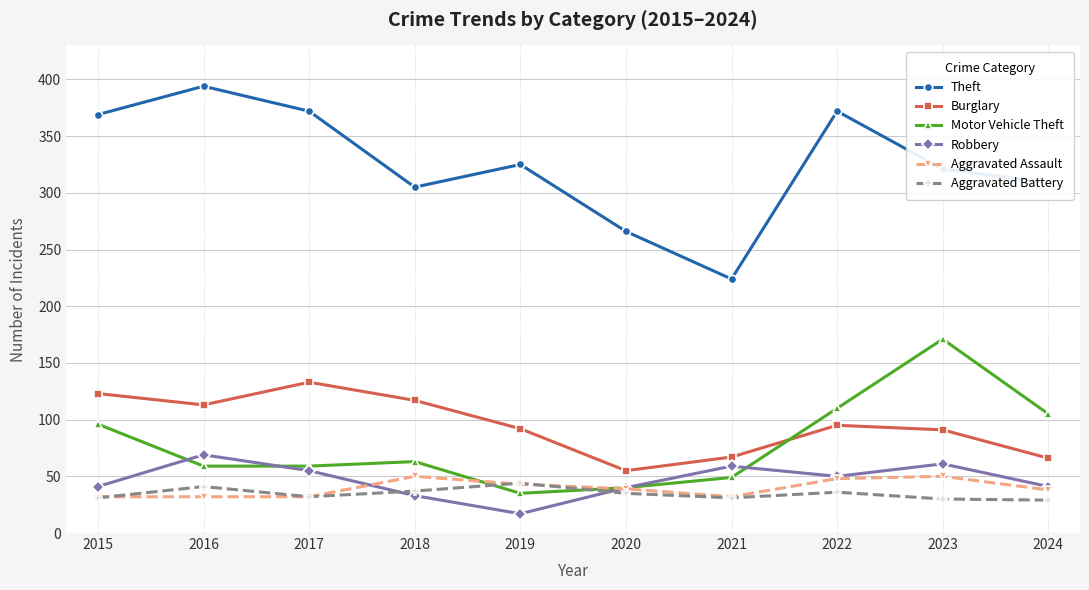

True or false: Robbery and Theft cross at least once.

False